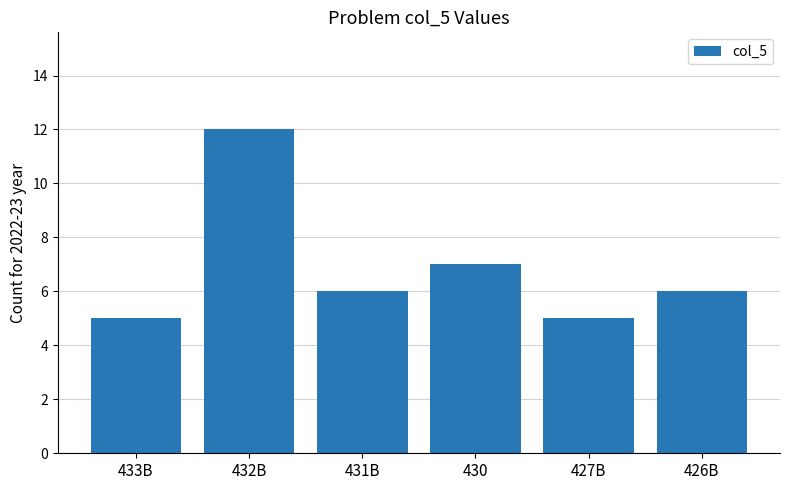

How many values are between 5 and 7?

5